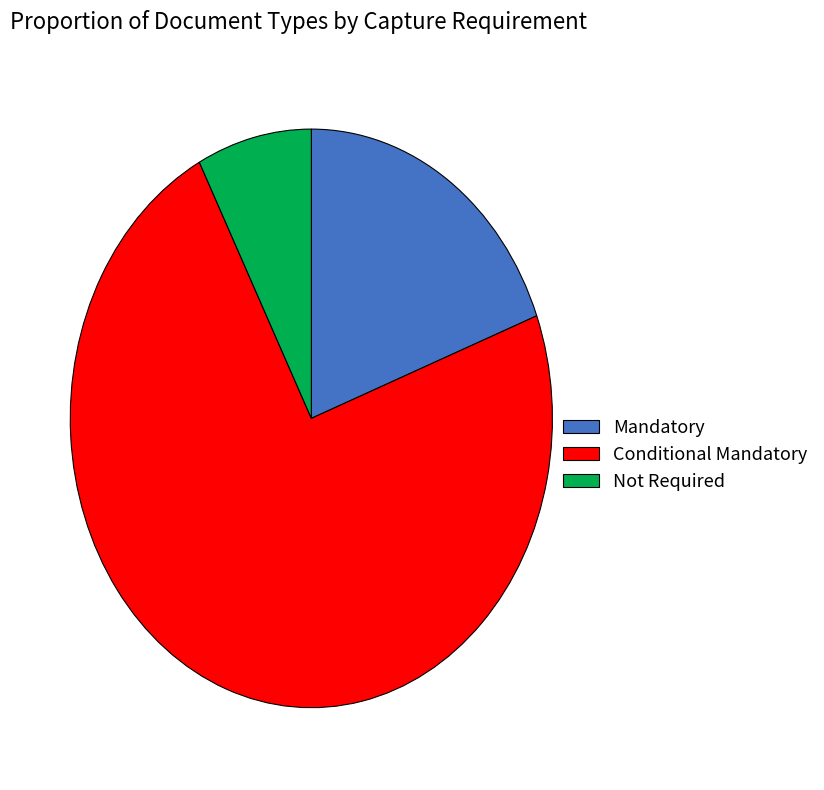

Which category has the biggest portion of the pie?

Conditional Mandatory